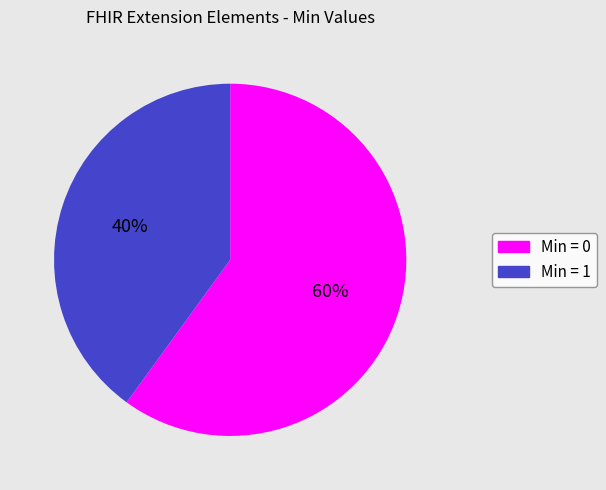

Does any single category account for the majority?

Yes